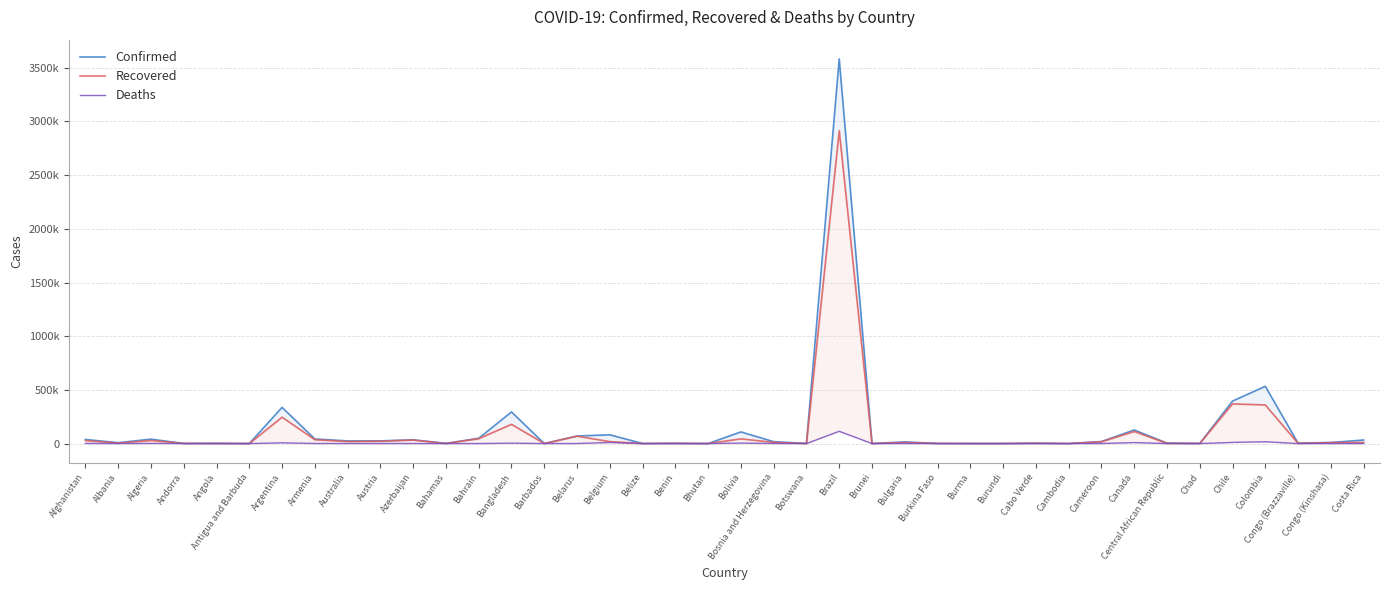

The Recovered series shows 306043 at Bangladesh. True or false?

False